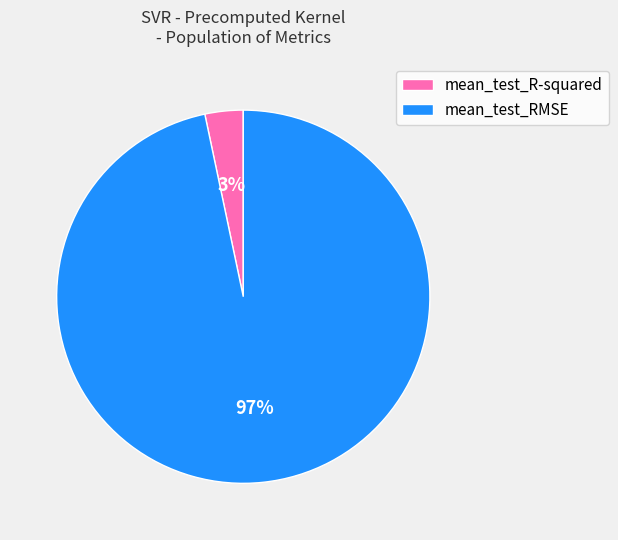

Is it true that mean_test_R-squared is 8% of the pie?

False